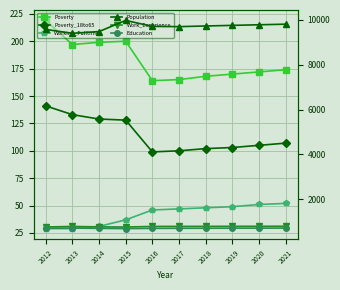

What is the value of the Work_Experience point at the 1st from the left?

772